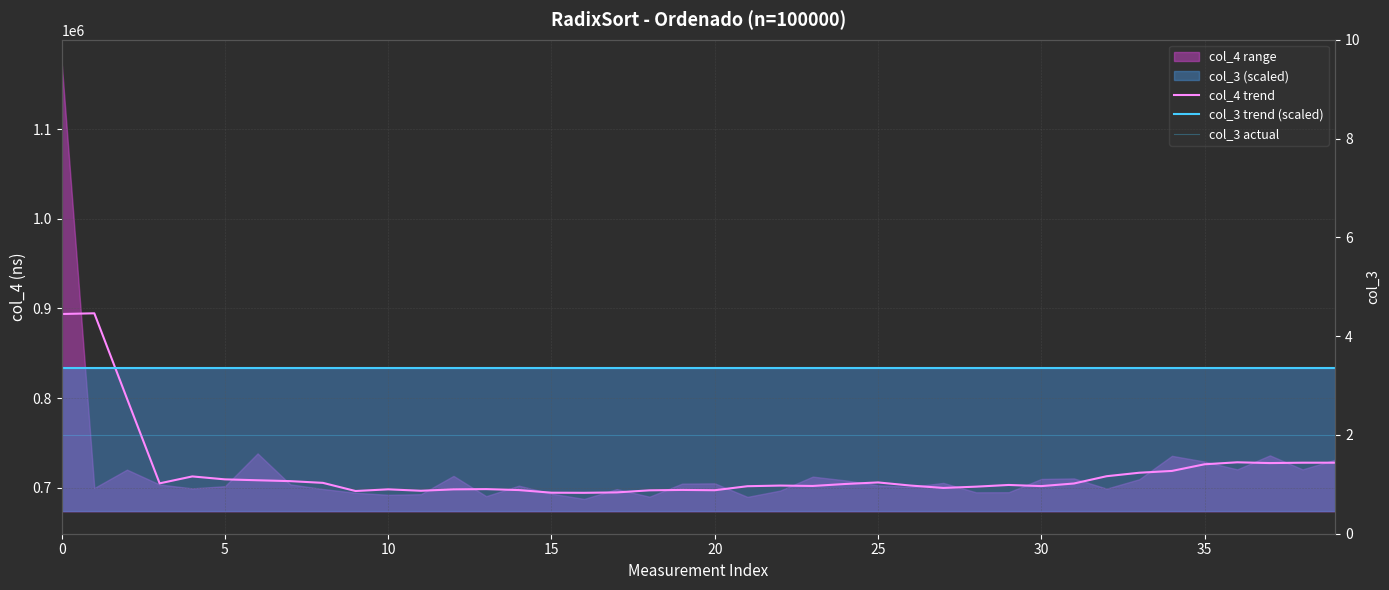

At 38, list the series in order from largest to smallest.

col_3 trend (scaled), col_4 trend, col_3 actual